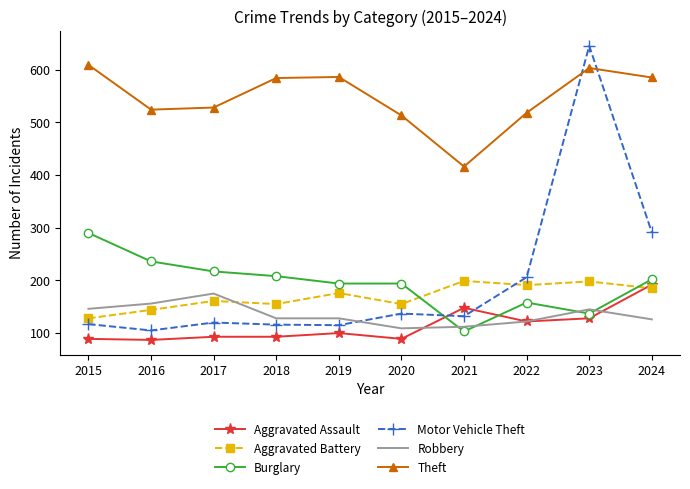

What is the spread (max minus min) of values at 2019?

486